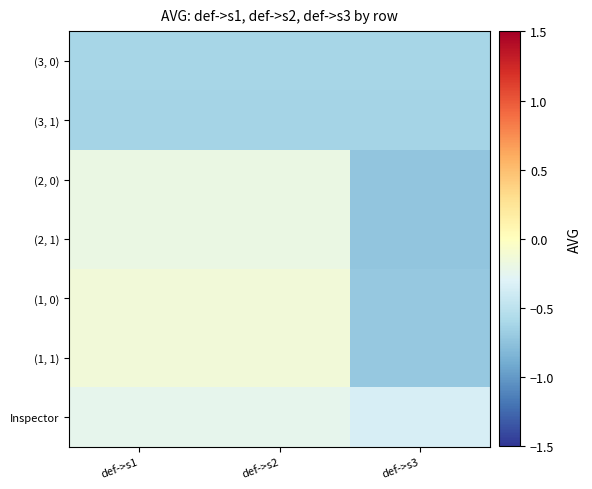

What is the smallest value displayed?

-0.7